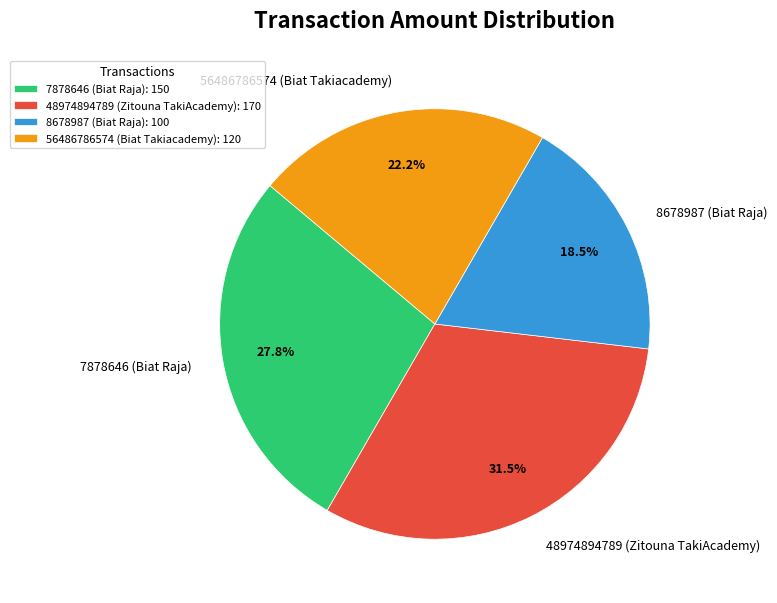

To the nearest percent, what is the average slice percentage?

25%